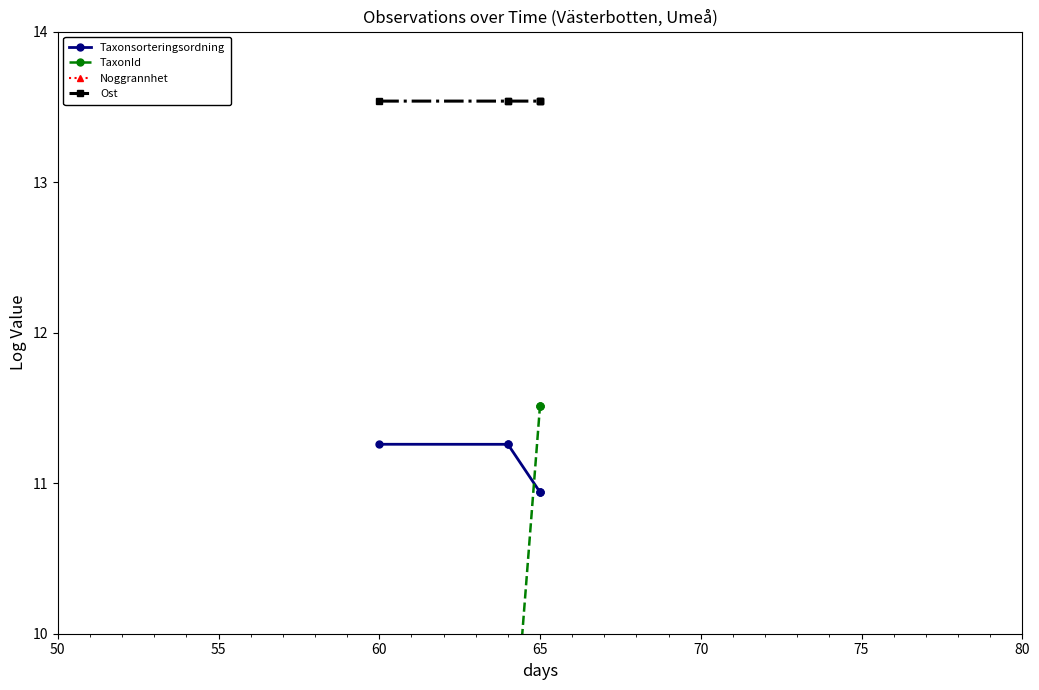

The Taxonsorteringsordning series shows 19.7 at 55. True or false?

False